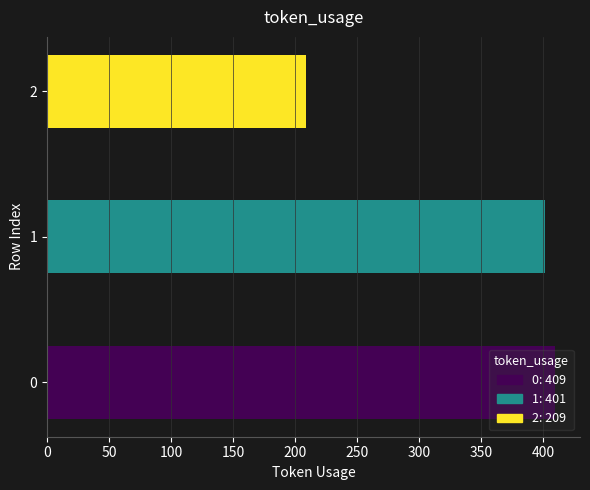

What is the ratio of the value at 0 to the value at 1?

1.0